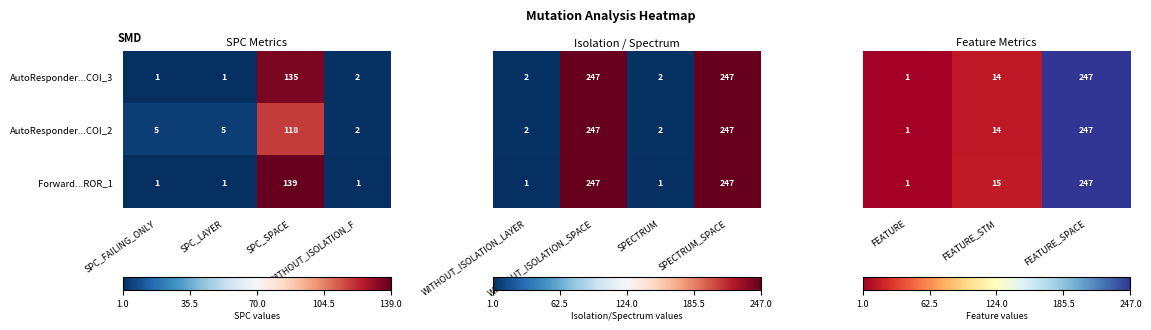

What is the greatest value displayed?

247